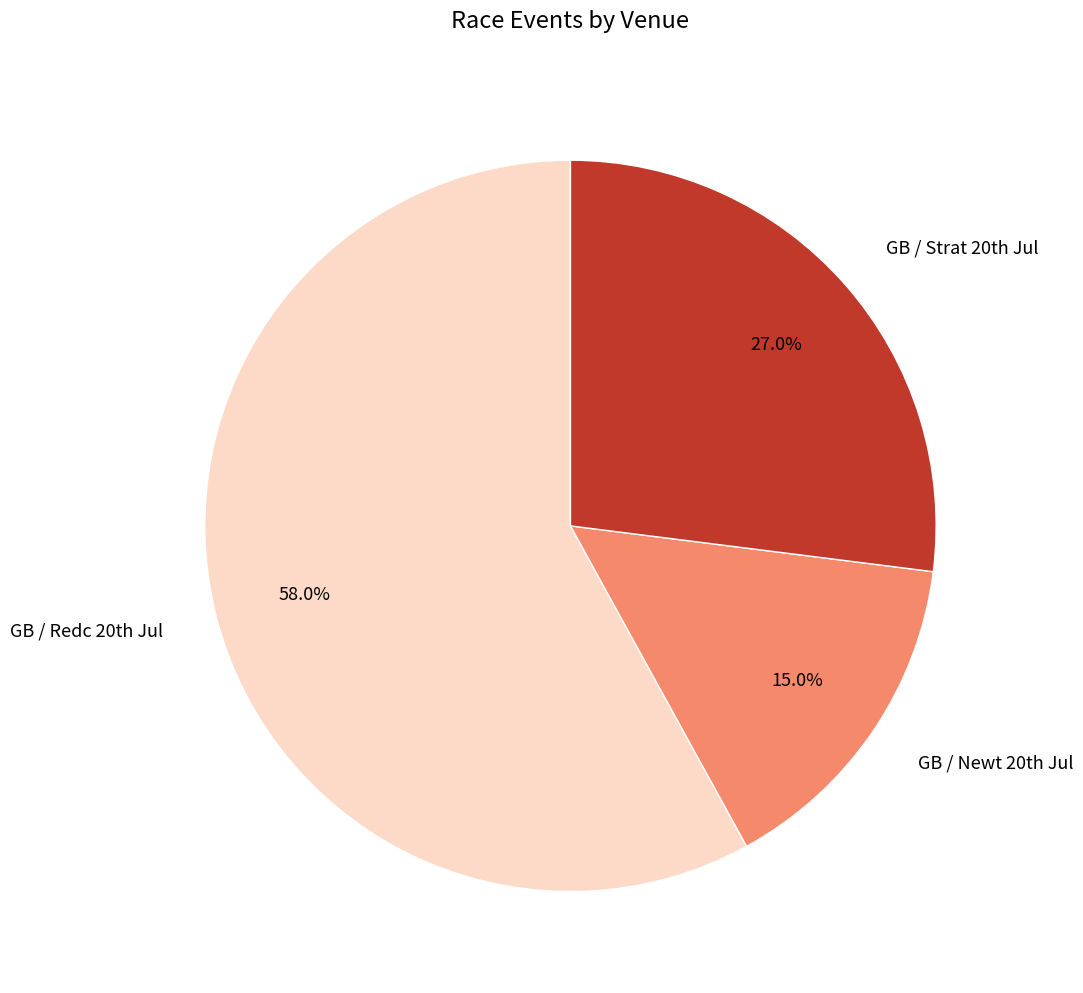

How many slices are in this pie chart?

3